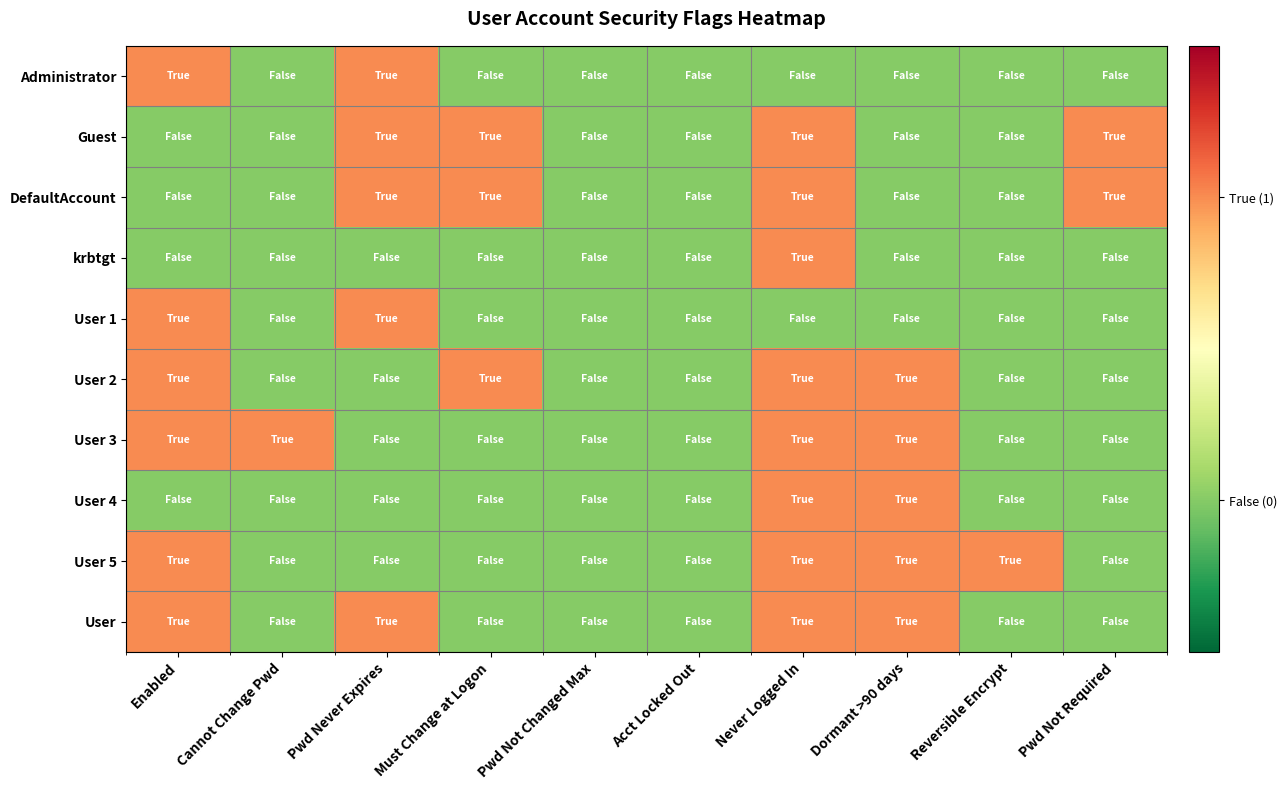

What is the total value across all series at Enabled?

6